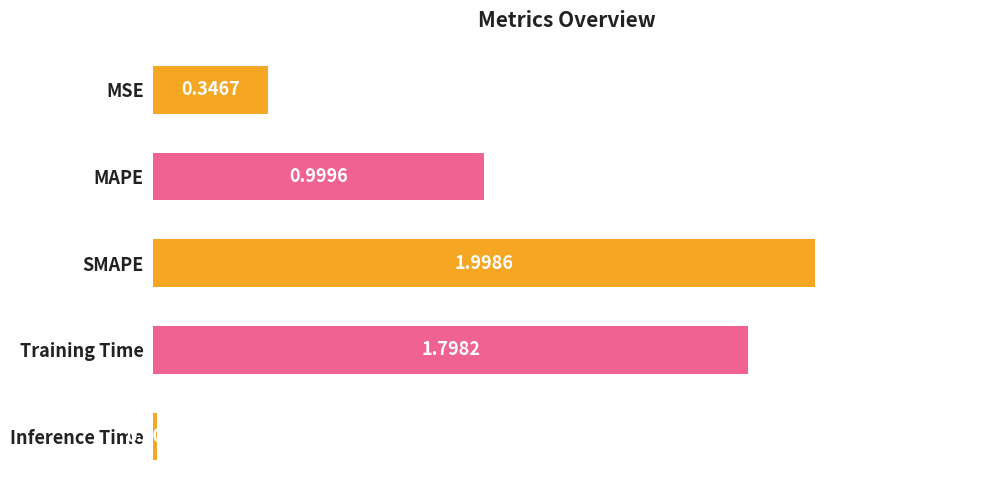

Rank the categories by value from lowest to highest.

Inference Time, MSE, MAPE, Training Time, SMAPE